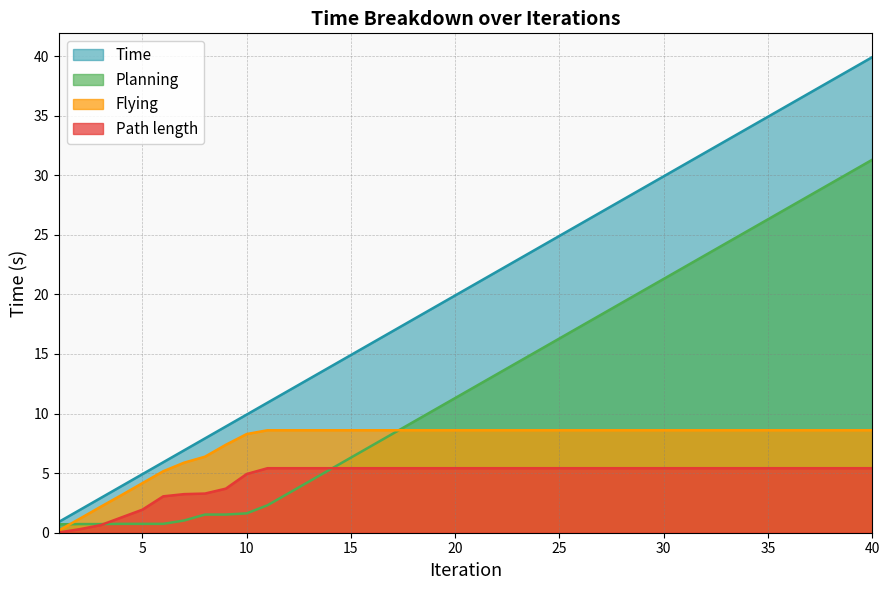

At which label does Flying reach its minimum?

1